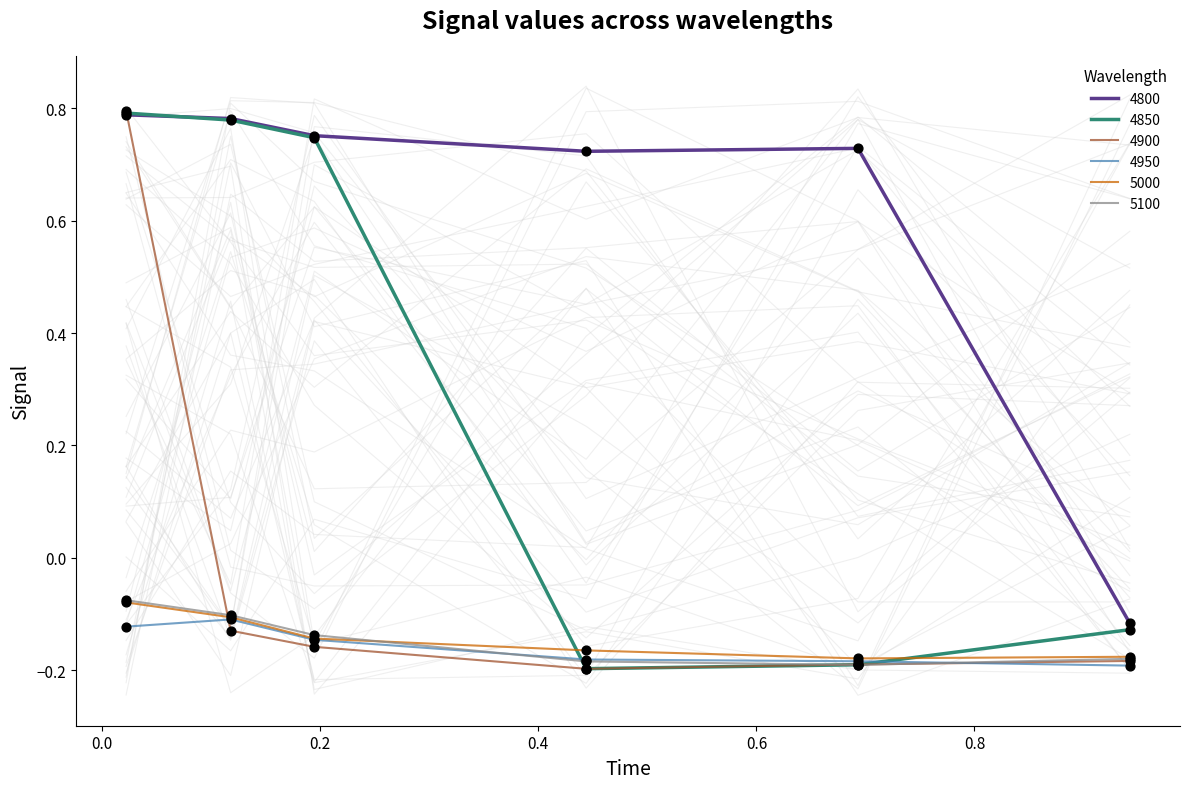

Is the value of 5100 at 0.0 greater than the value of 4950 at 0.6?

Yes